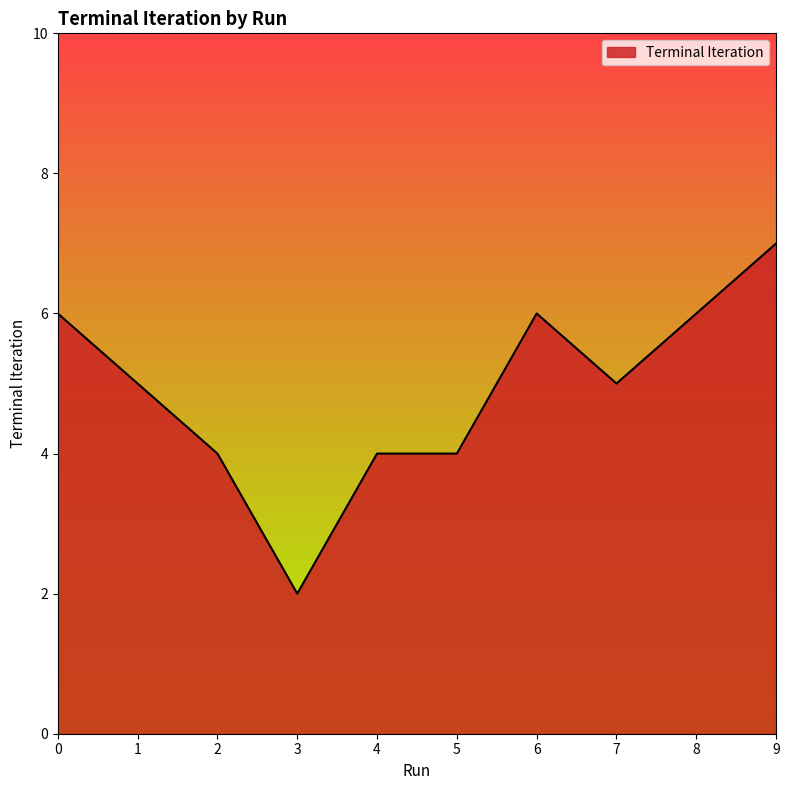

What is the difference between the maximum and minimum values?

5